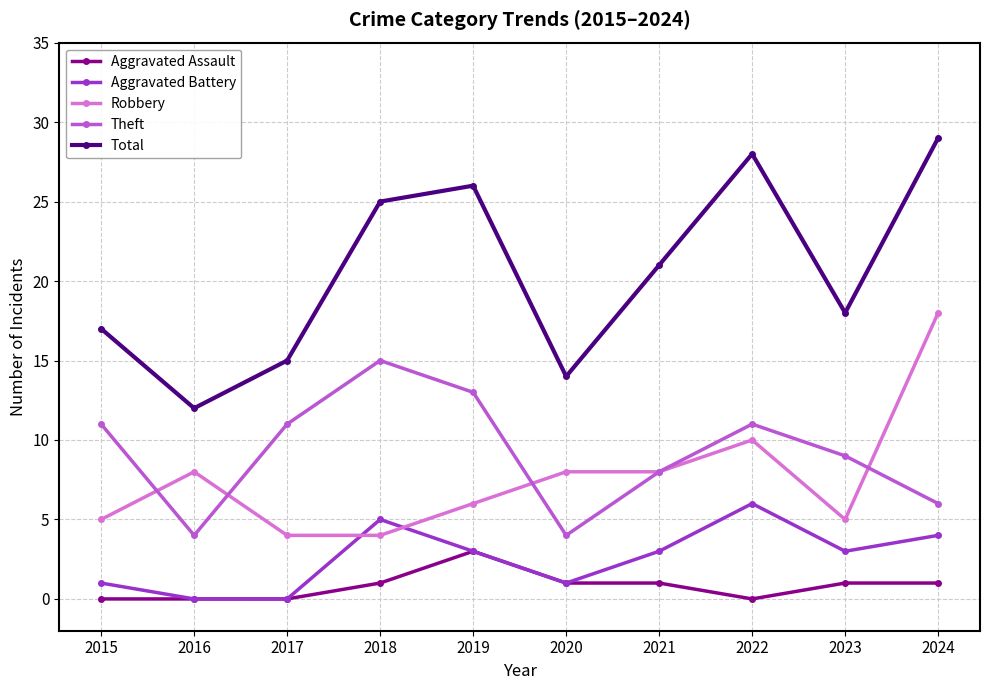

What is the total value across all series at 2019?

51